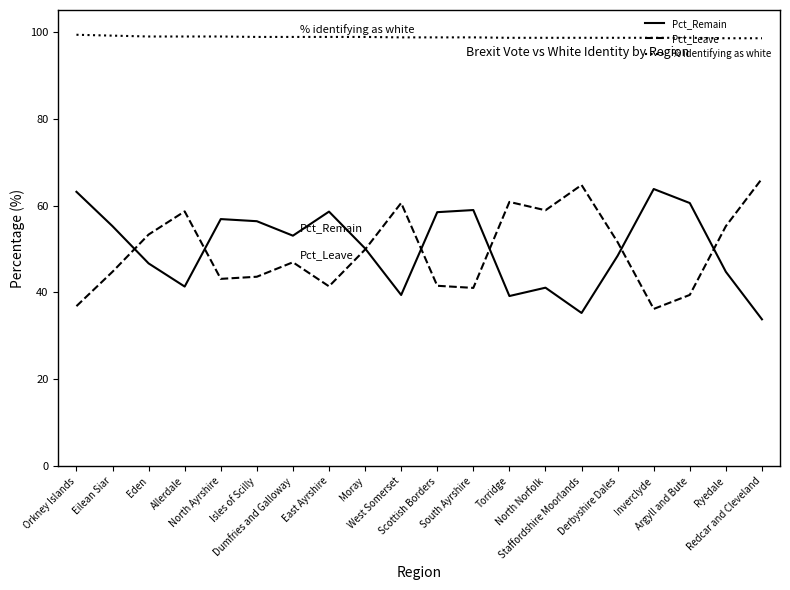

What is the difference between the maximum and second lowest values in the % identifying as white series?

0.8